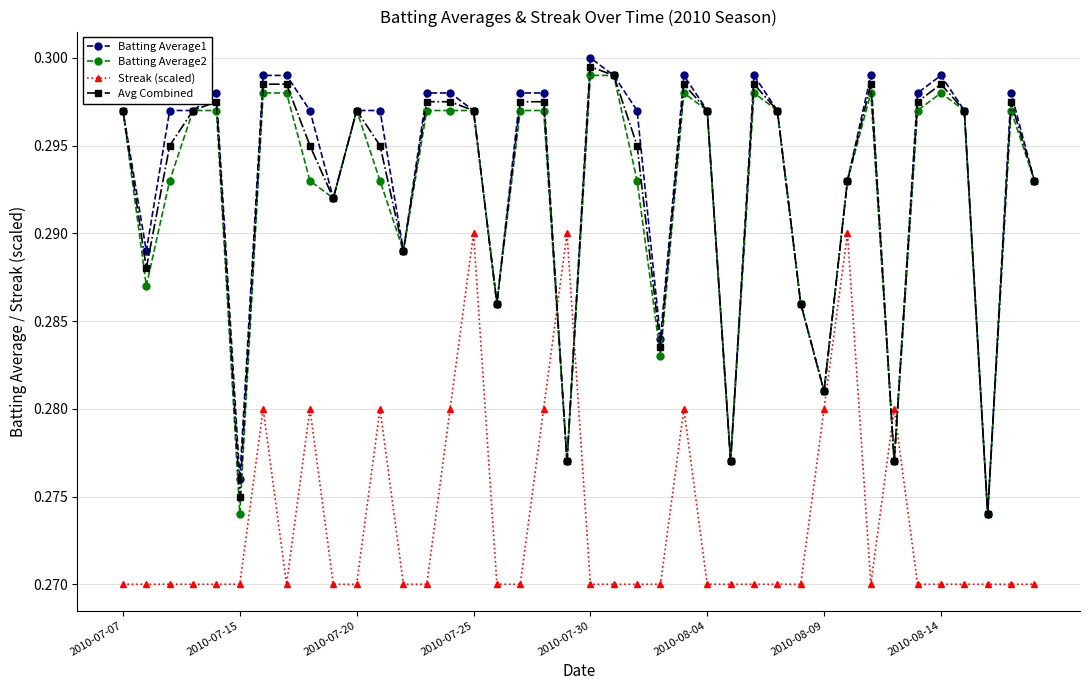

How many Batting Average1 values are between 0 and 1?

40